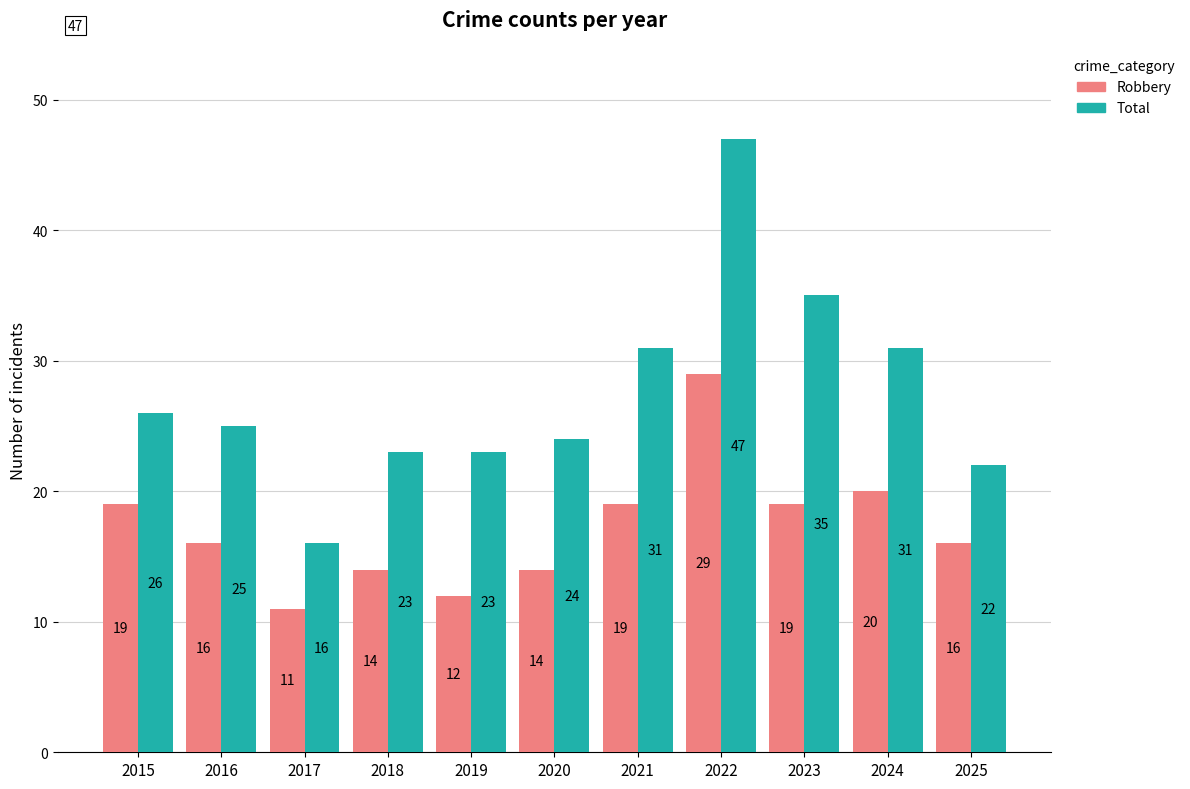

Are the bars grouped side by side (vs. stacked)?

Yes